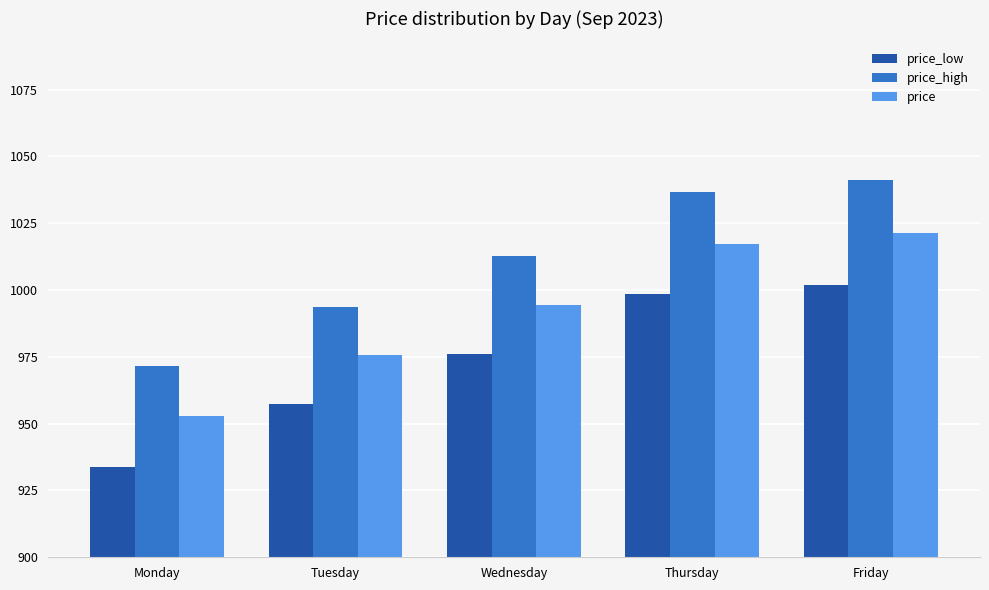

What is the sum of the price_high values at Monday and Tuesday?

1964.9